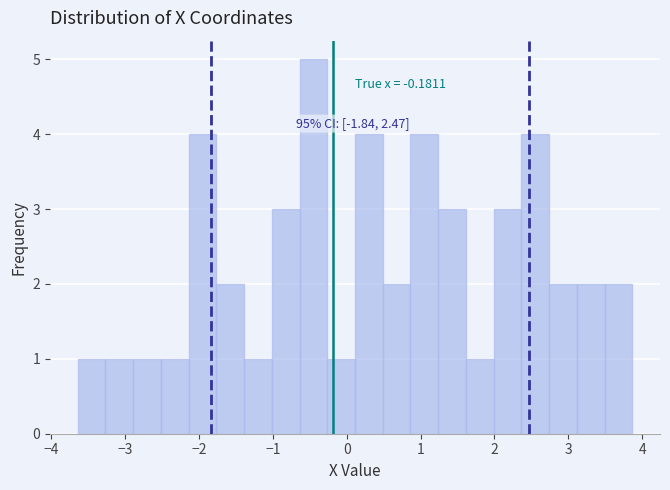

Around what value on the x-axis is the tallest bar? Give the approximate position of its centre, as read against the axis.

-0.5